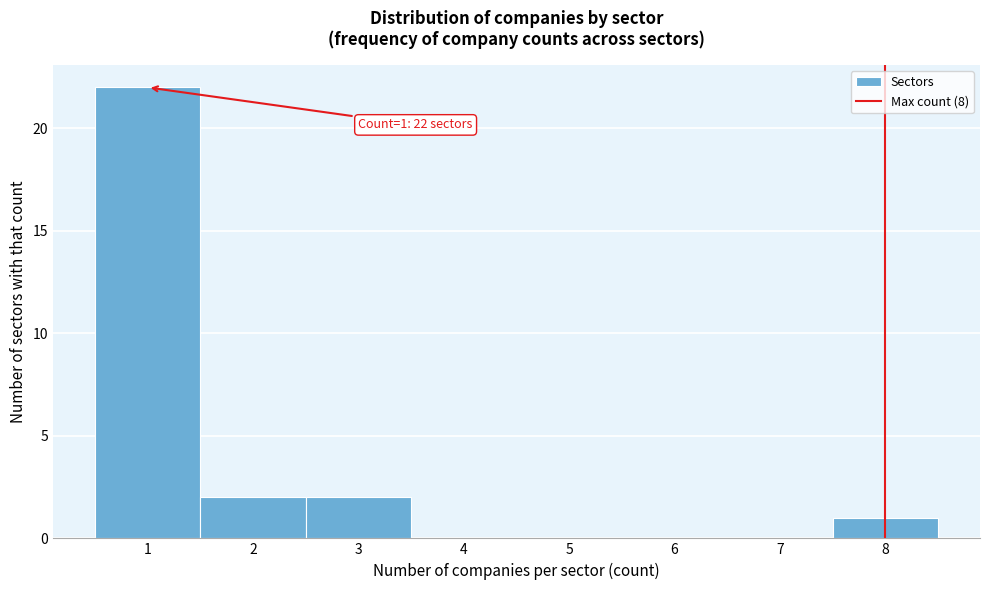

Over which range of the x-axis is the bar tallest?

0.5 to 1.5